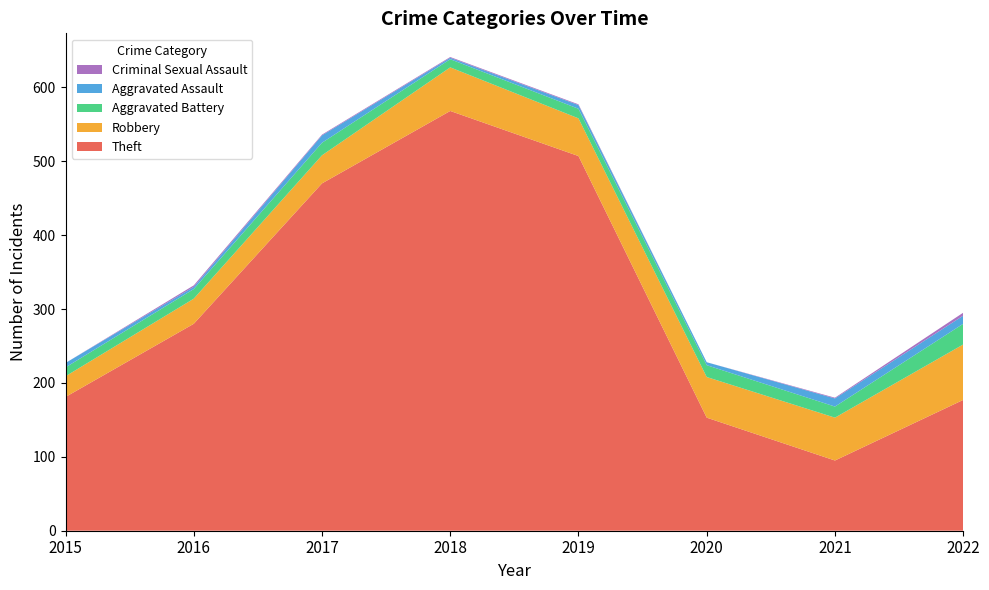

Reading left to right, what are all the values shown in this chart?

Theft: 2015=181	2016=280	2017=470	2018=568	2019=507	2020=153	2021=95	2022=177
Robbery: 2015=28	2016=34	2017=38	2018=59	2019=51	2020=55	2021=58	2022=75
Aggravated Battery: 2015=12	2016=13	2017=17	2018=11	2019=13	2020=16	2021=15	2022=28
Aggravated Assault: 2015=6	2016=3	2017=10	2018=2	2019=5	2020=4	2021=11	2022=11
Criminal Sexual Assault: 2015=0	2016=2	2017=1	2018=1	2019=1	2020=0	2021=1	2022=4